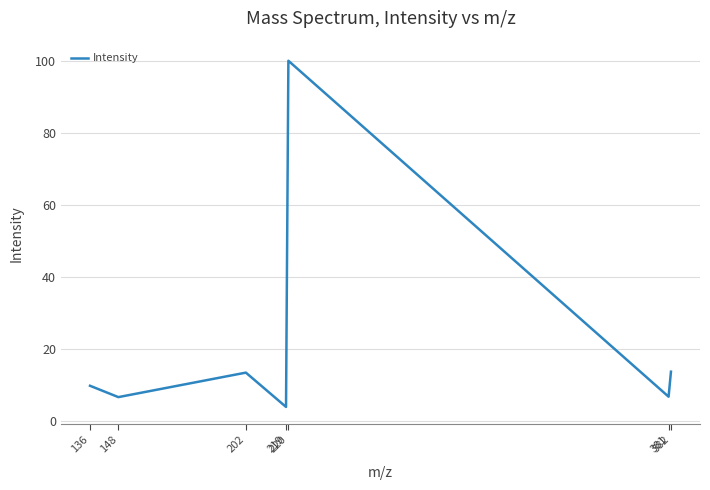

What is the greatest value displayed?

100.0